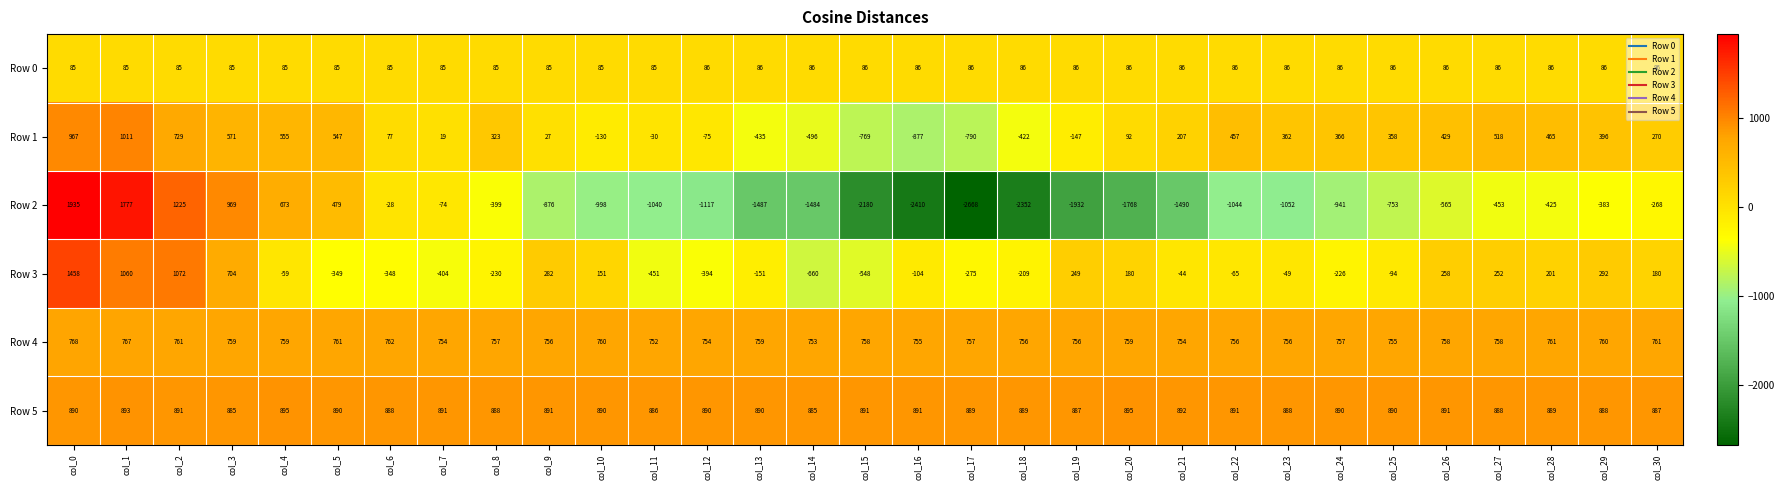

How many positive values does the Row 2 series have?

6